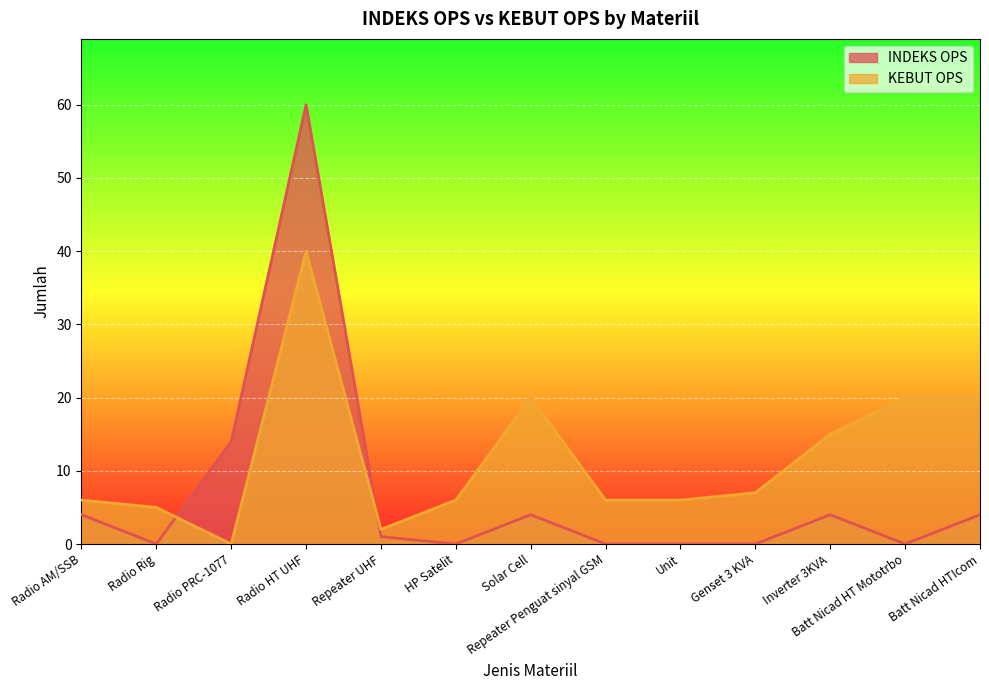

How many lines are shown in the chart?

2